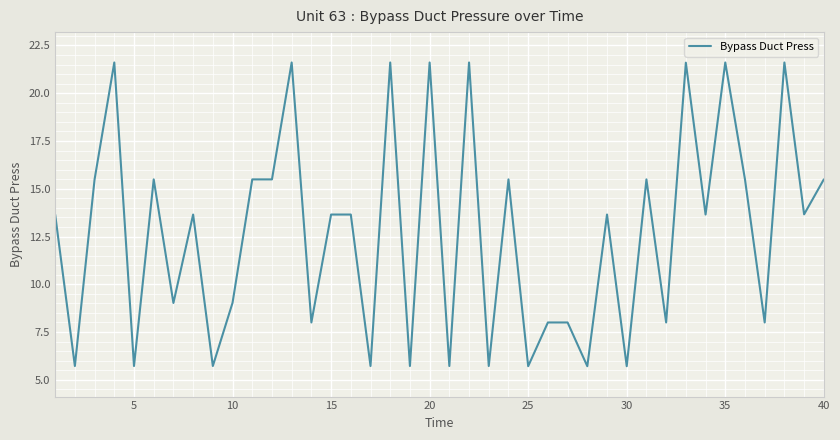

What is the smallest value displayed?

5.7